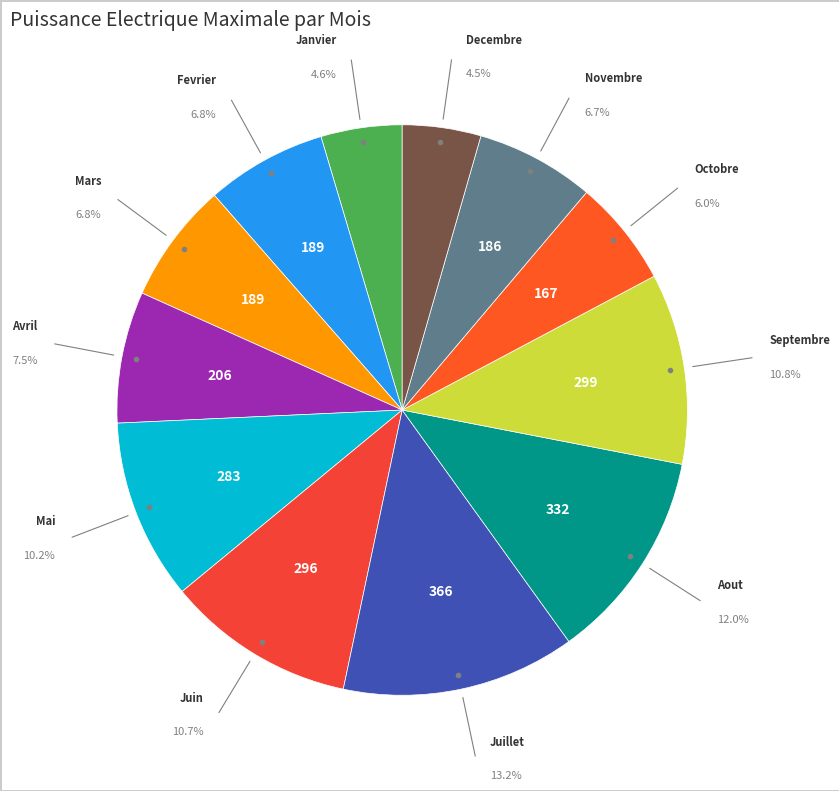

How many segments does this pie chart have?

12